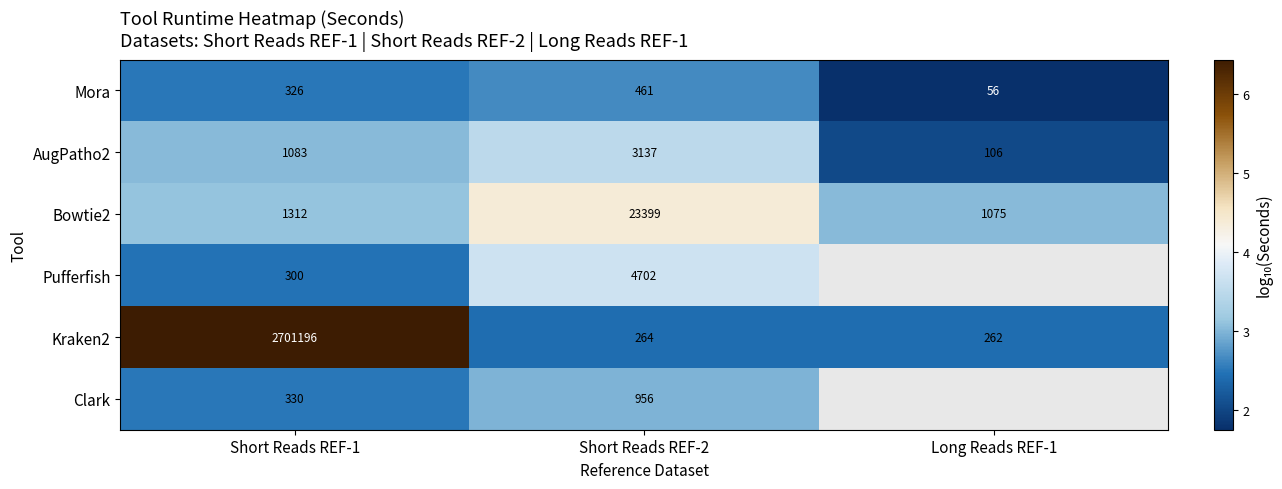

True or false: Kraken2 has a value of 1.5 at Short Reads REF-2.

False